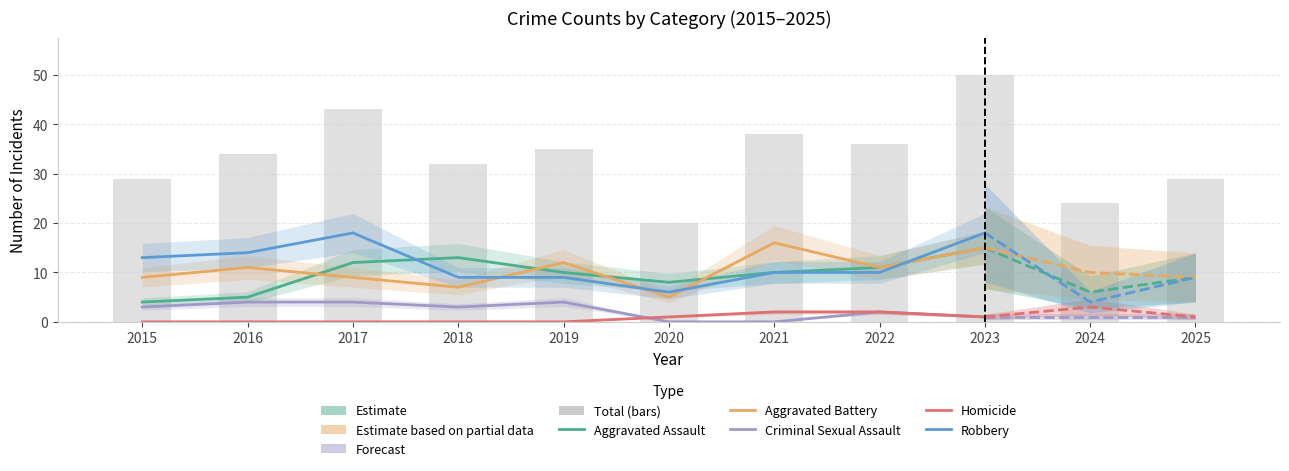

Reading left to right, extract all data points from this chart.

Aggravated Assault: 2015=4	2016=5	2017=12	2018=13	2019=10	2020=8	2021=10	2022=11	2023=15	2024=6	2025=9
Aggravated Battery: 2015=9	2016=11	2017=9	2018=7	2019=12	2020=5	2021=16	2022=11	2023=15	2024=10	2025=9
Criminal Sexual Assault: 2015=3	2016=4	2017=4	2018=3	2019=4	2020=0	2021=0	2022=2	2023=1	2024=1	2025=1
Homicide: 2015=0	2016=0	2017=0	2018=0	2019=0	2020=1	2021=2	2022=2	2023=1	2024=3	2025=1
Robbery: 2015=13	2016=14	2017=18	2018=9	2019=9	2020=6	2021=10	2022=10	2023=18	2024=4	2025=9
Total: 2015=29	2016=34	2017=43	2018=32	2019=35	2020=20	2021=38	2022=36	2023=50	2024=24	2025=29